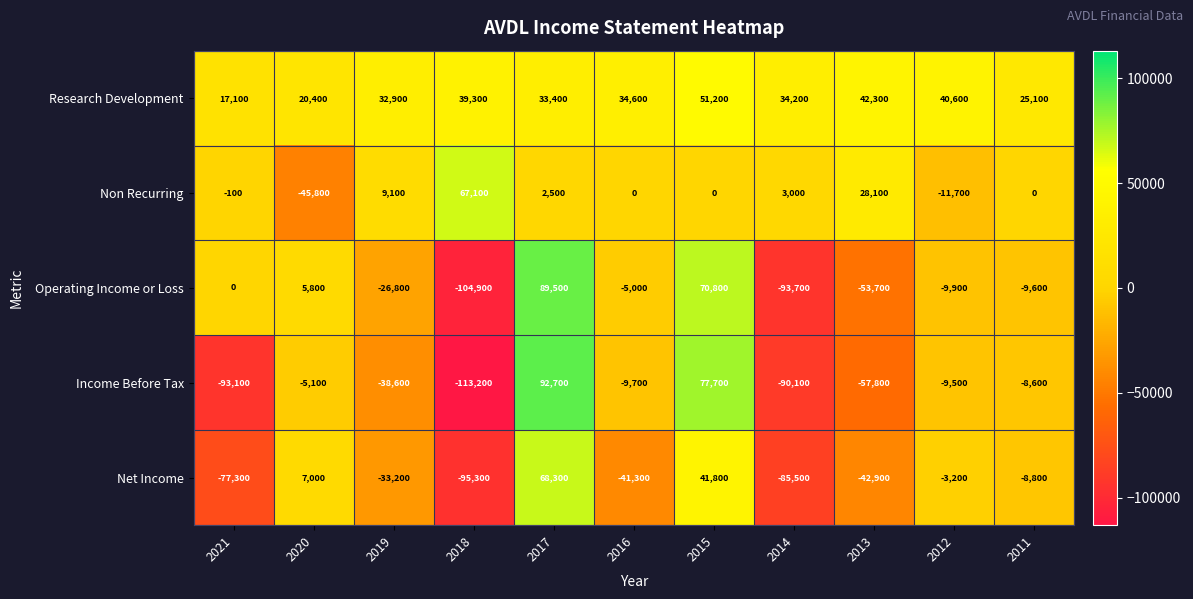

Rank the series by their maximum value, from lowest to highest.

Research Development, Non Recurring, Net Income, Operating Income or Loss, Income Before Tax